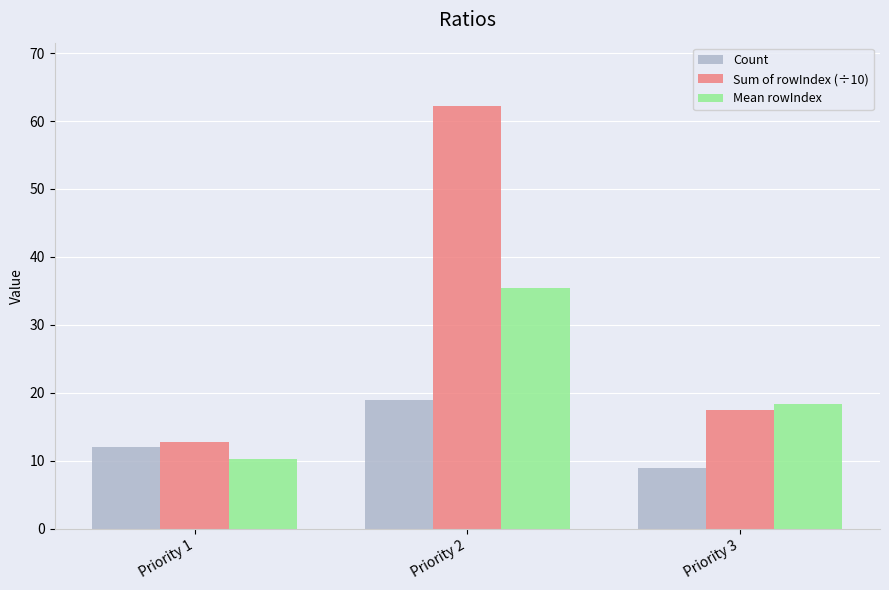

At which category is the sum across all series the highest?

Priority 2